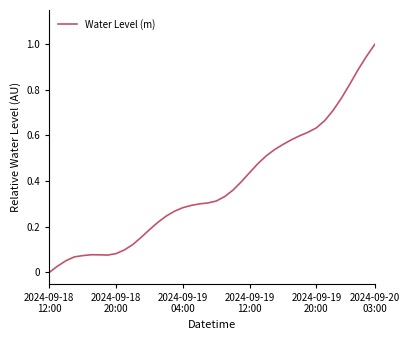

What is the maximum value shown in the chart?

1.0